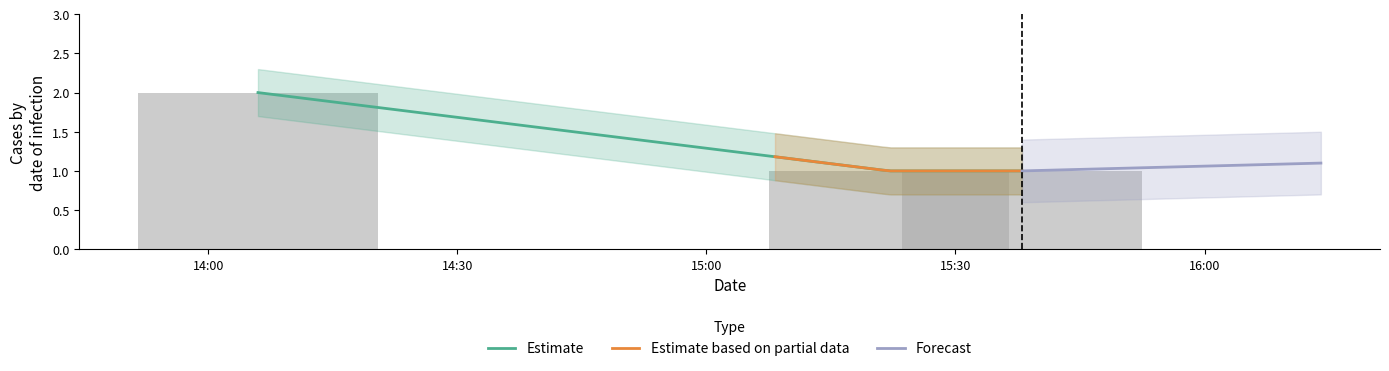

What is the change in value from 2019-11-06 14:06:00 to 2019-11-06 15:22:00?

-1